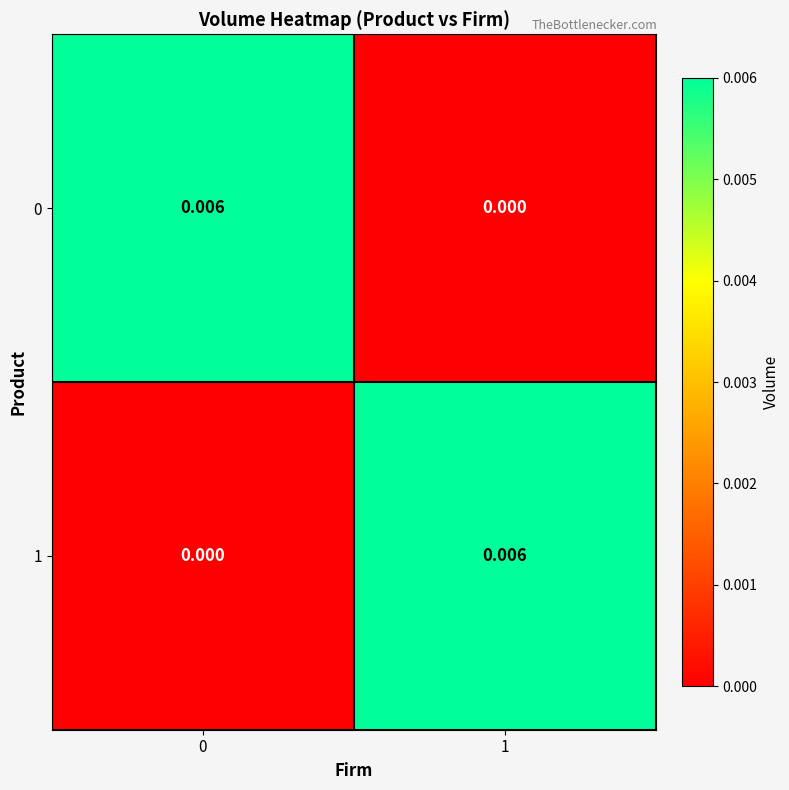

Is the value of 0 at 0 greater than the value of 1 at 0?

Yes